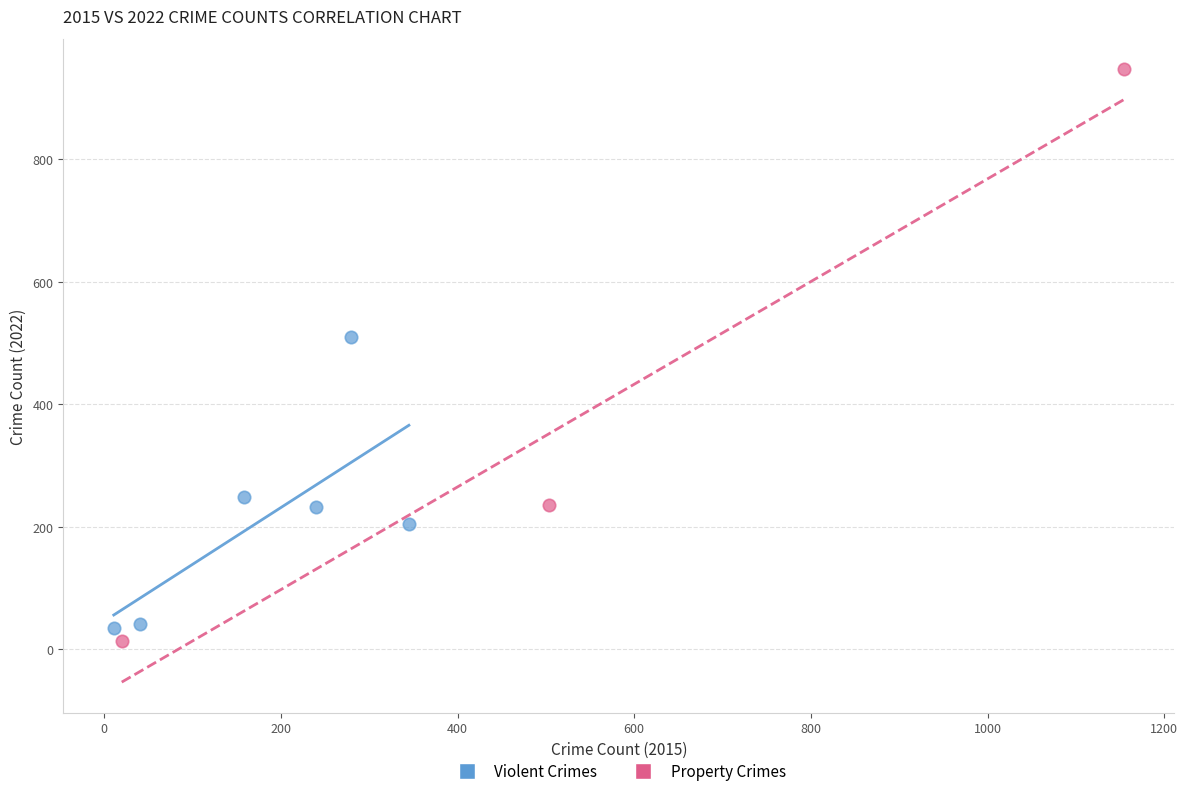

What are all the series names shown in the legend?

Violent Crimes, Property Crimes